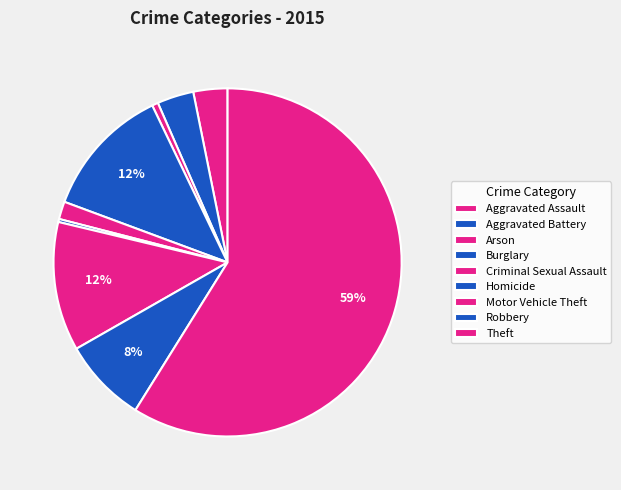

How many segments does this pie chart have?

9